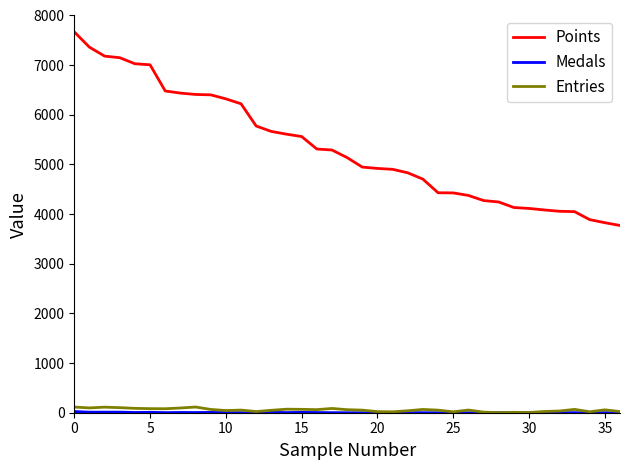

What is the highest value of the Points series?

7670